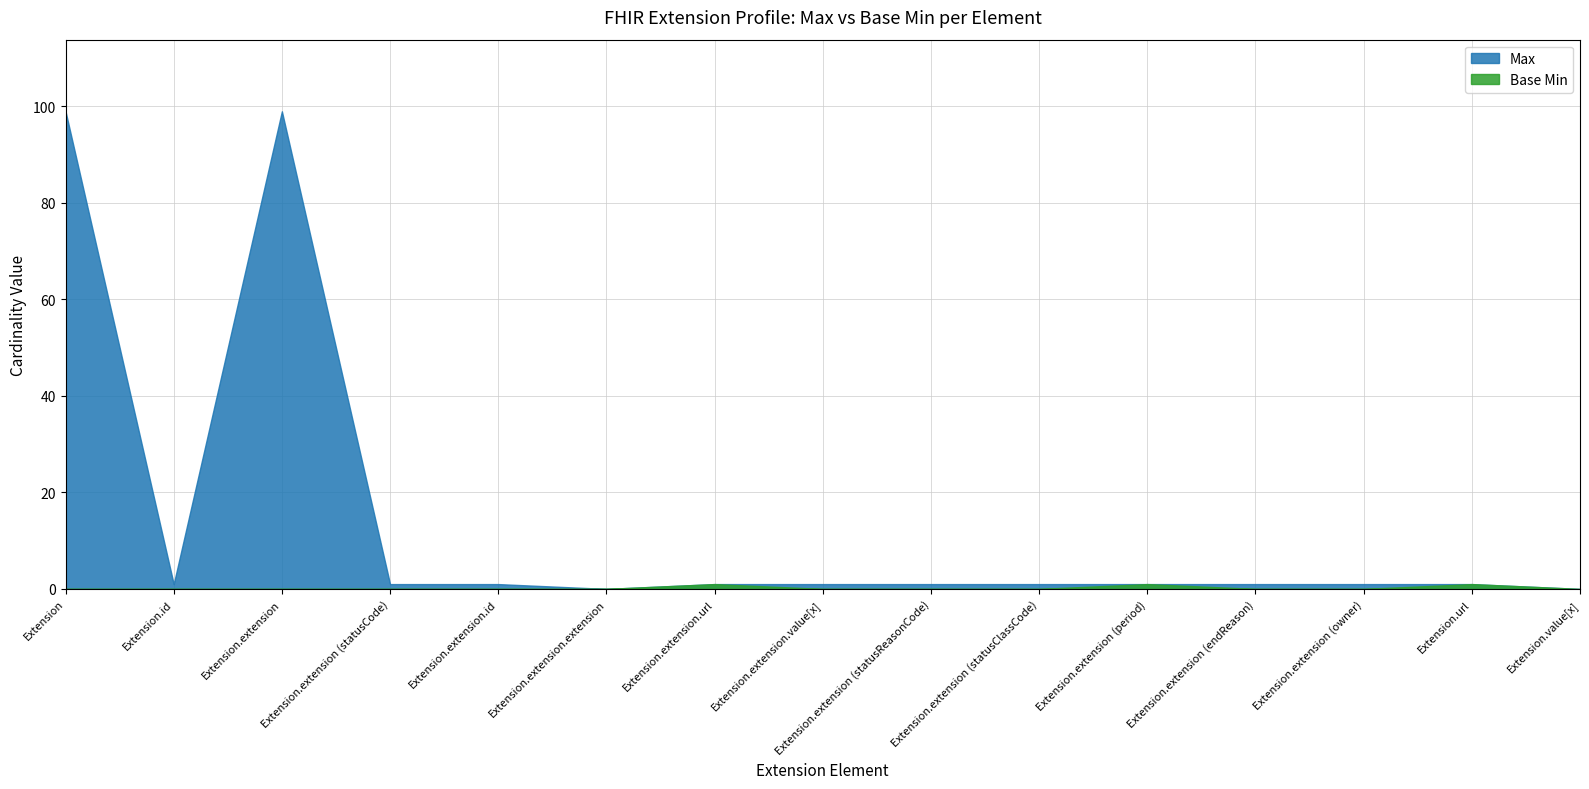

Which series has the largest total across all categories?

Max